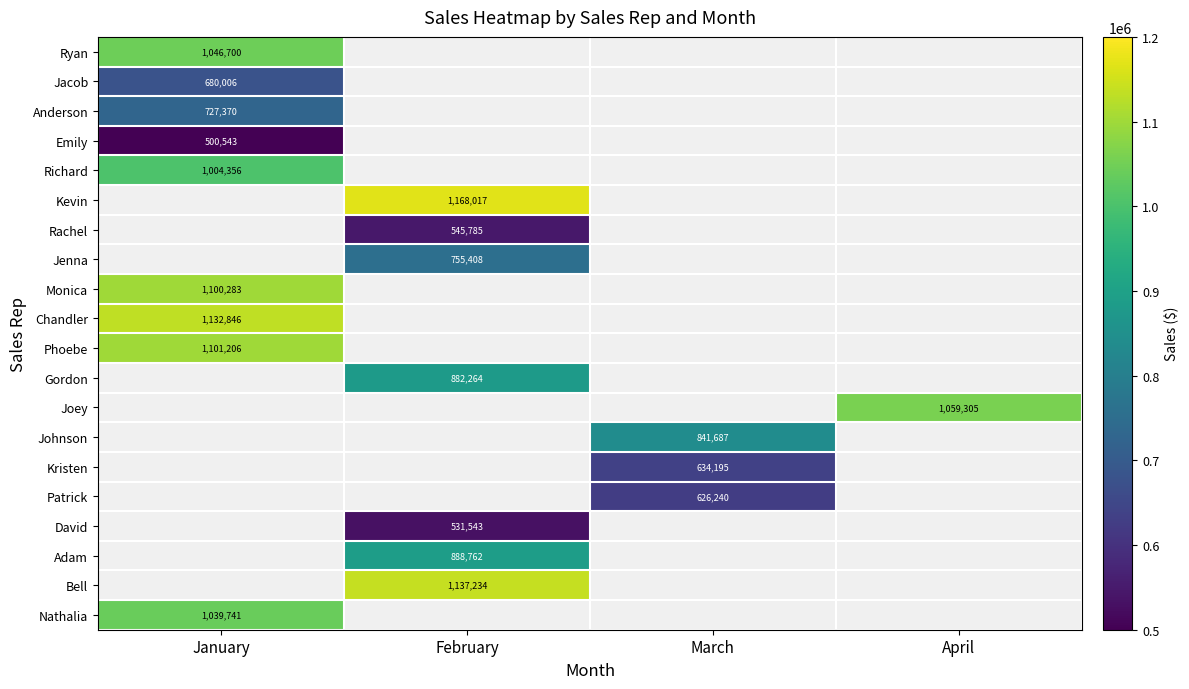

The Monica series shows 1100283 at January. True or false?

True